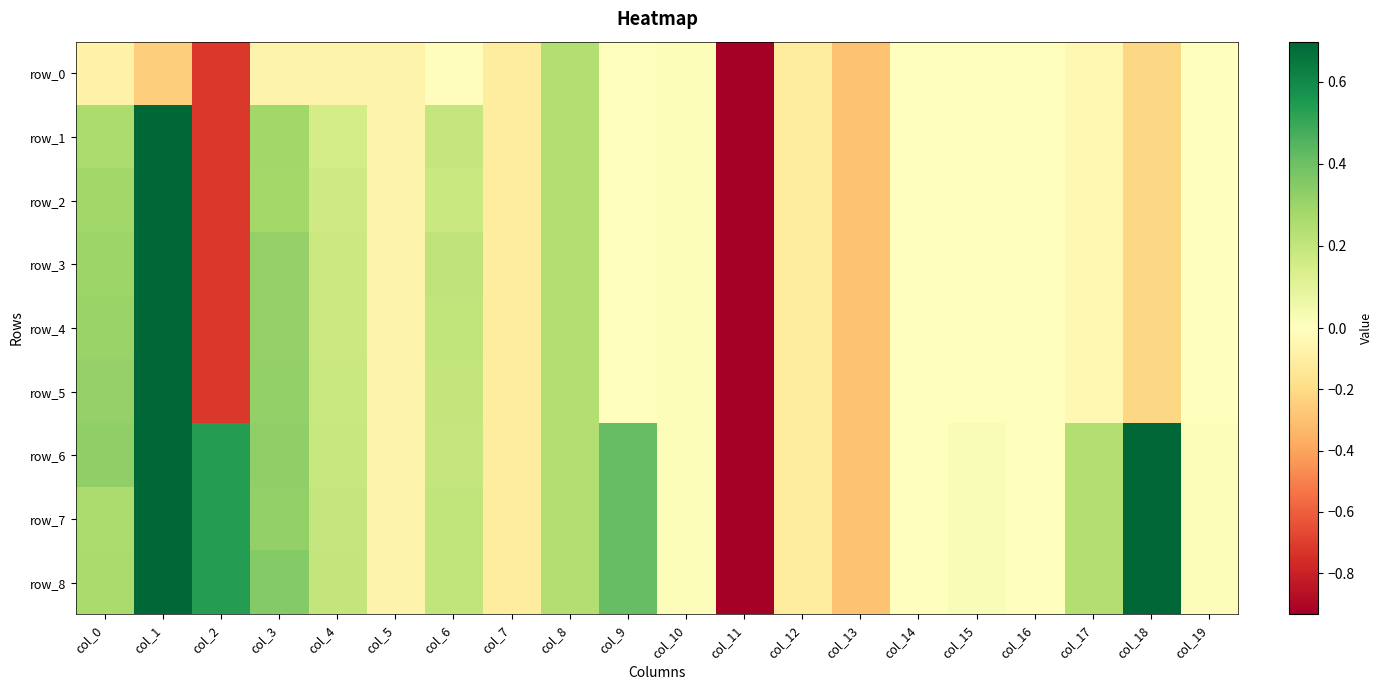

What is the difference between the second highest and minimum values in the row_7 series?

5.8